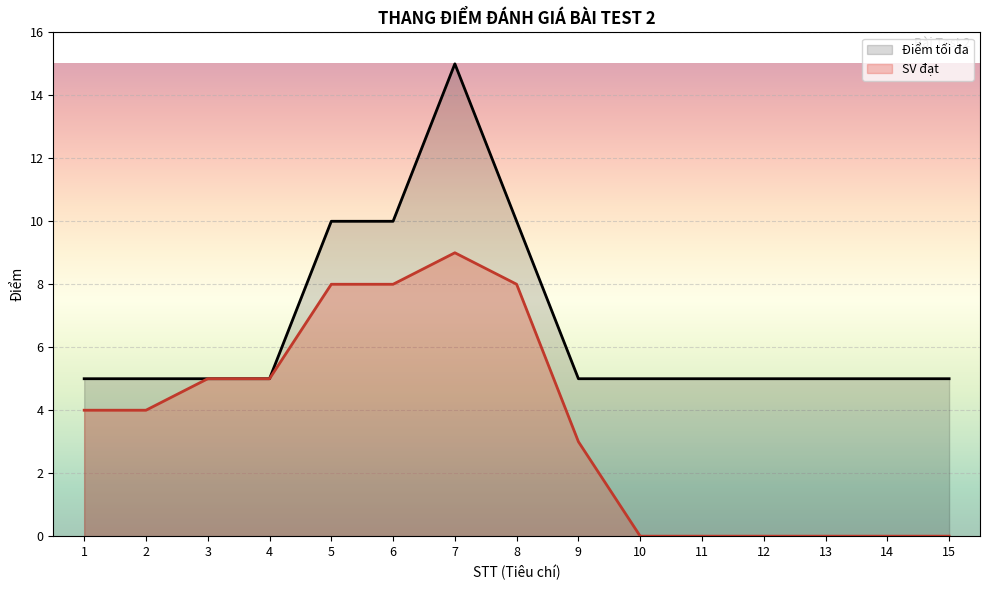

What is the difference between the second highest and second lowest values in the SV đạt series?

8